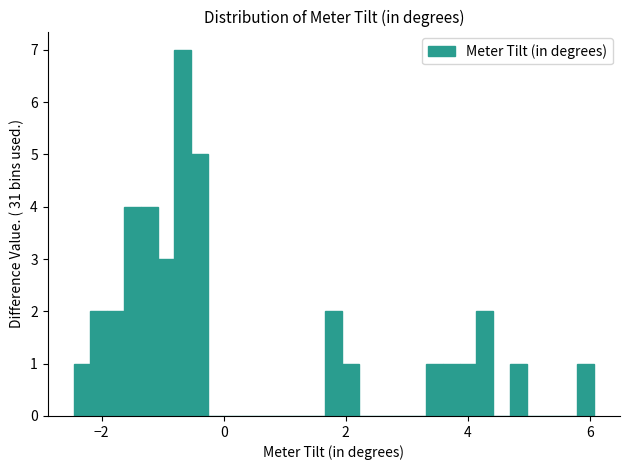

Around what value on the x-axis is the tallest bar? Give the approximate position of its centre, as read against the axis.

-0.6